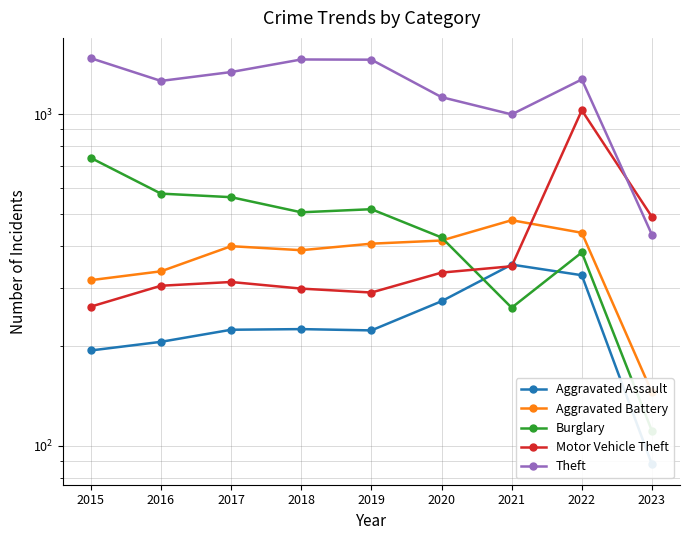

Which has a higher value, 2017 or 2022?

2022